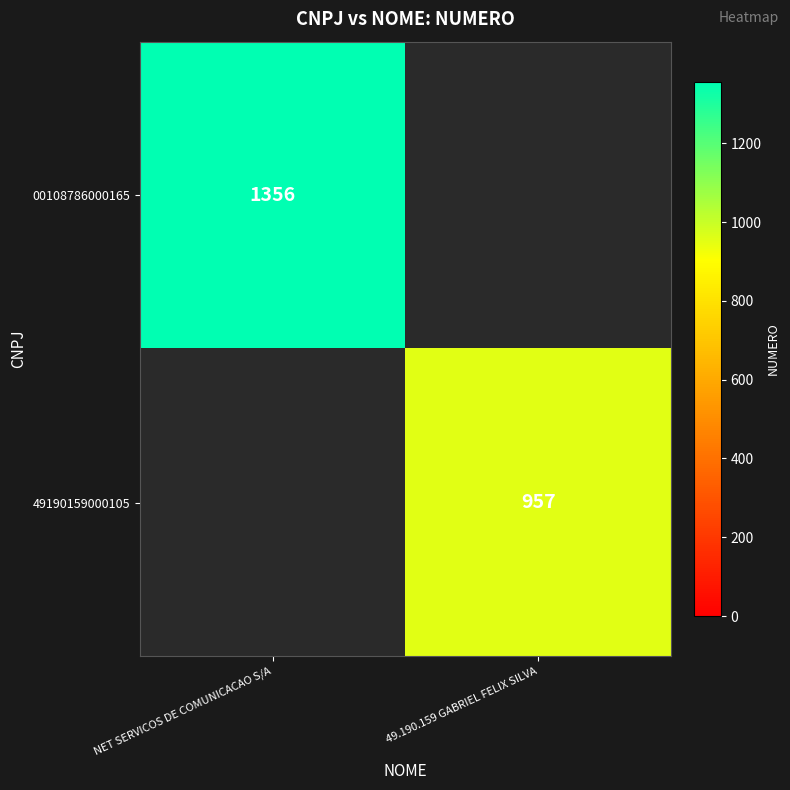

Is it true that 49190159000105 equals 957 at 49.190.159 GABRIEL FELIX SILVA?

True